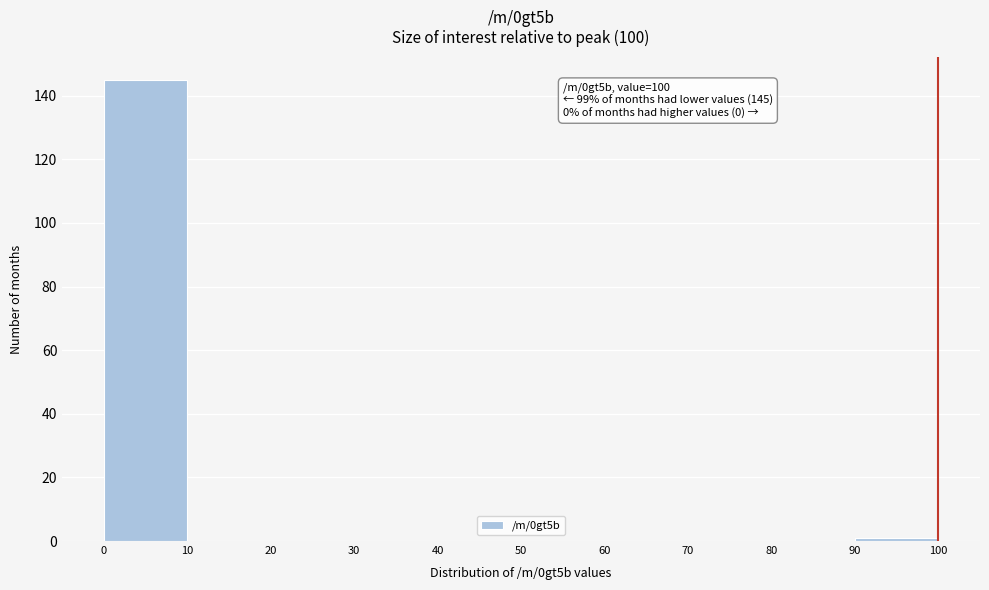

Which range on the x-axis has the tallest bar?

0 to 10